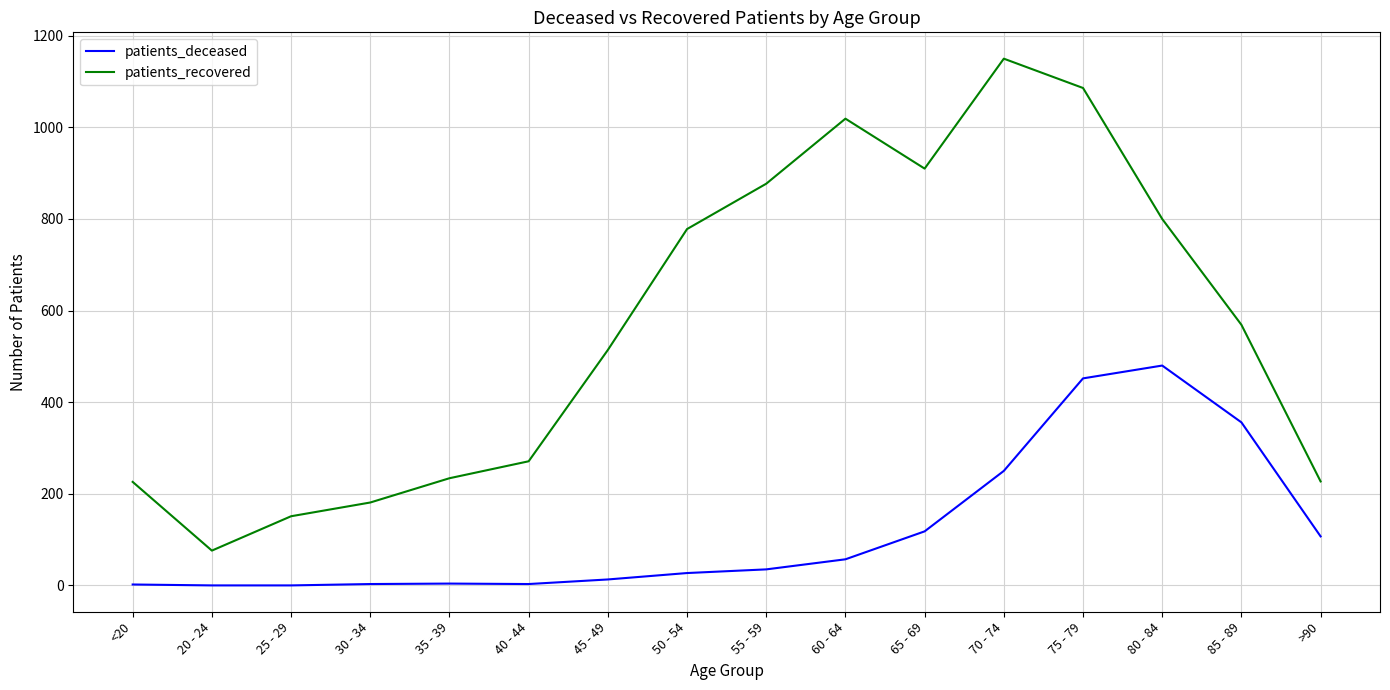

Read the patients_deceased value at 40 - 44.

3